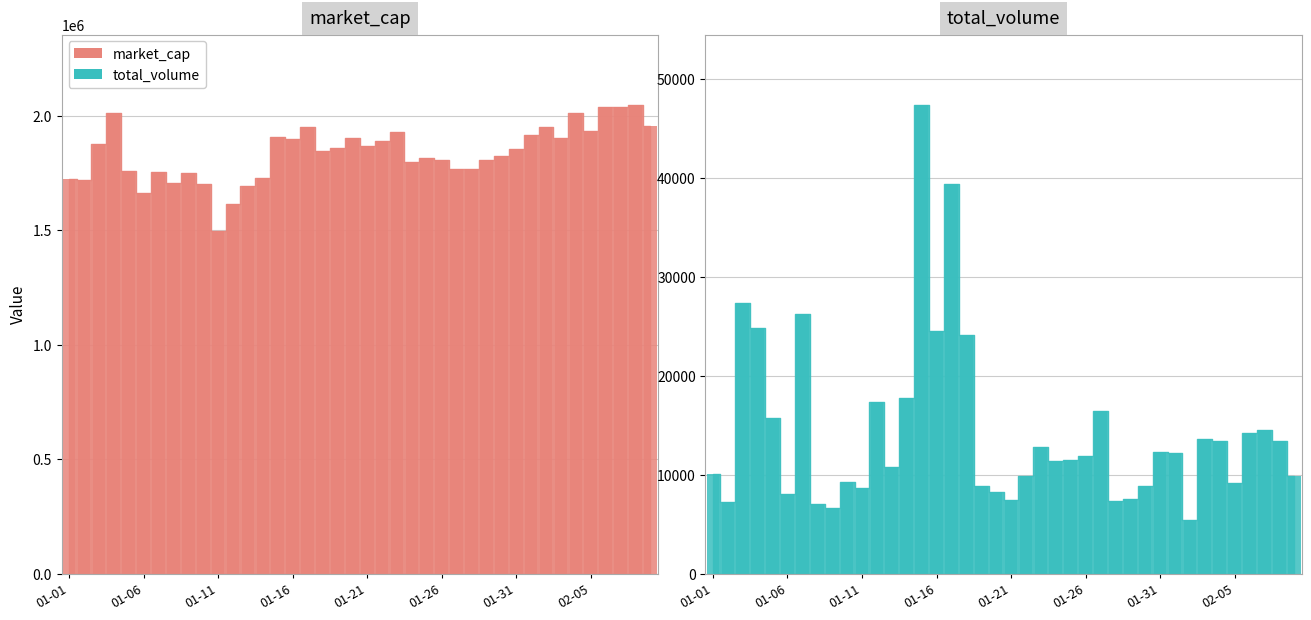

How many data points in total_volume are above 11852?

20